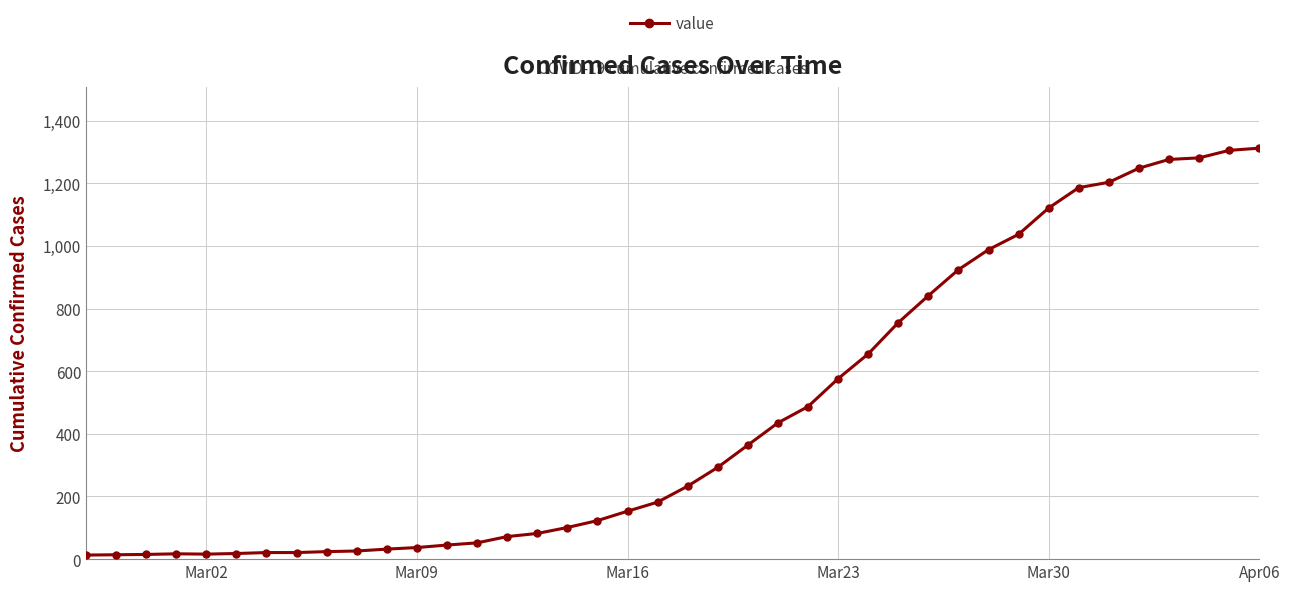

What is the average value?

465